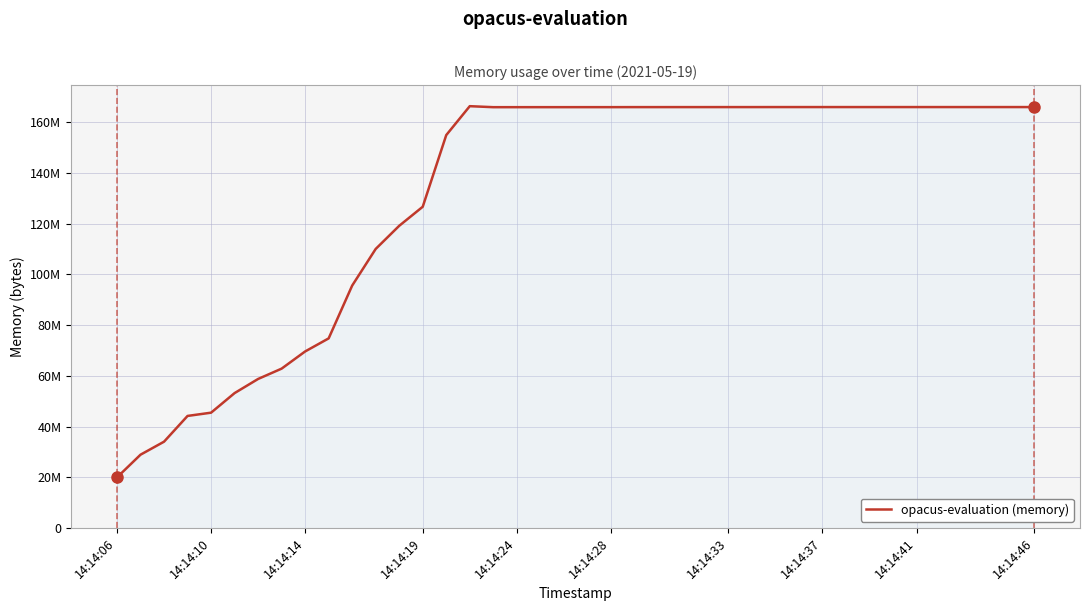

Is this an area chart (filled region under the line)?

Yes